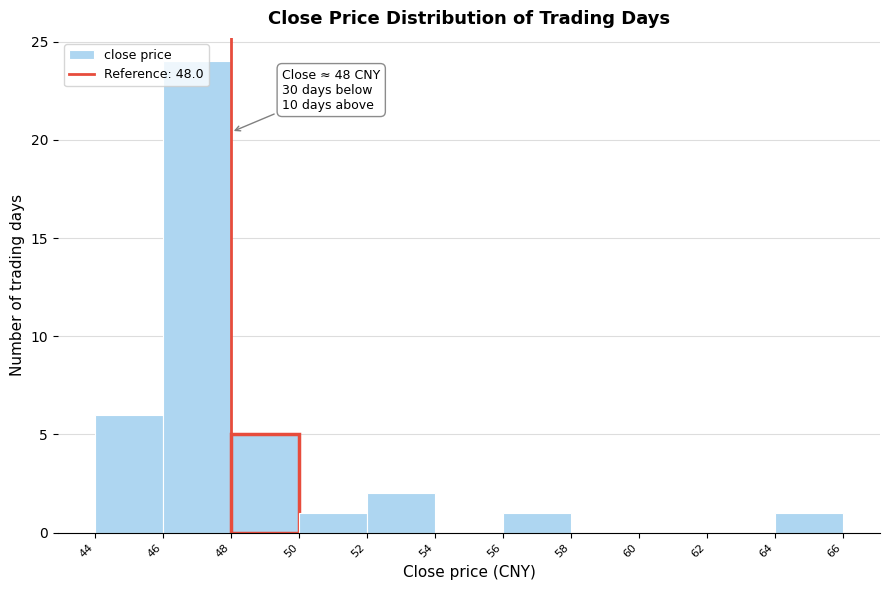

Over which range of the x-axis is the bar tallest?

46 to 48